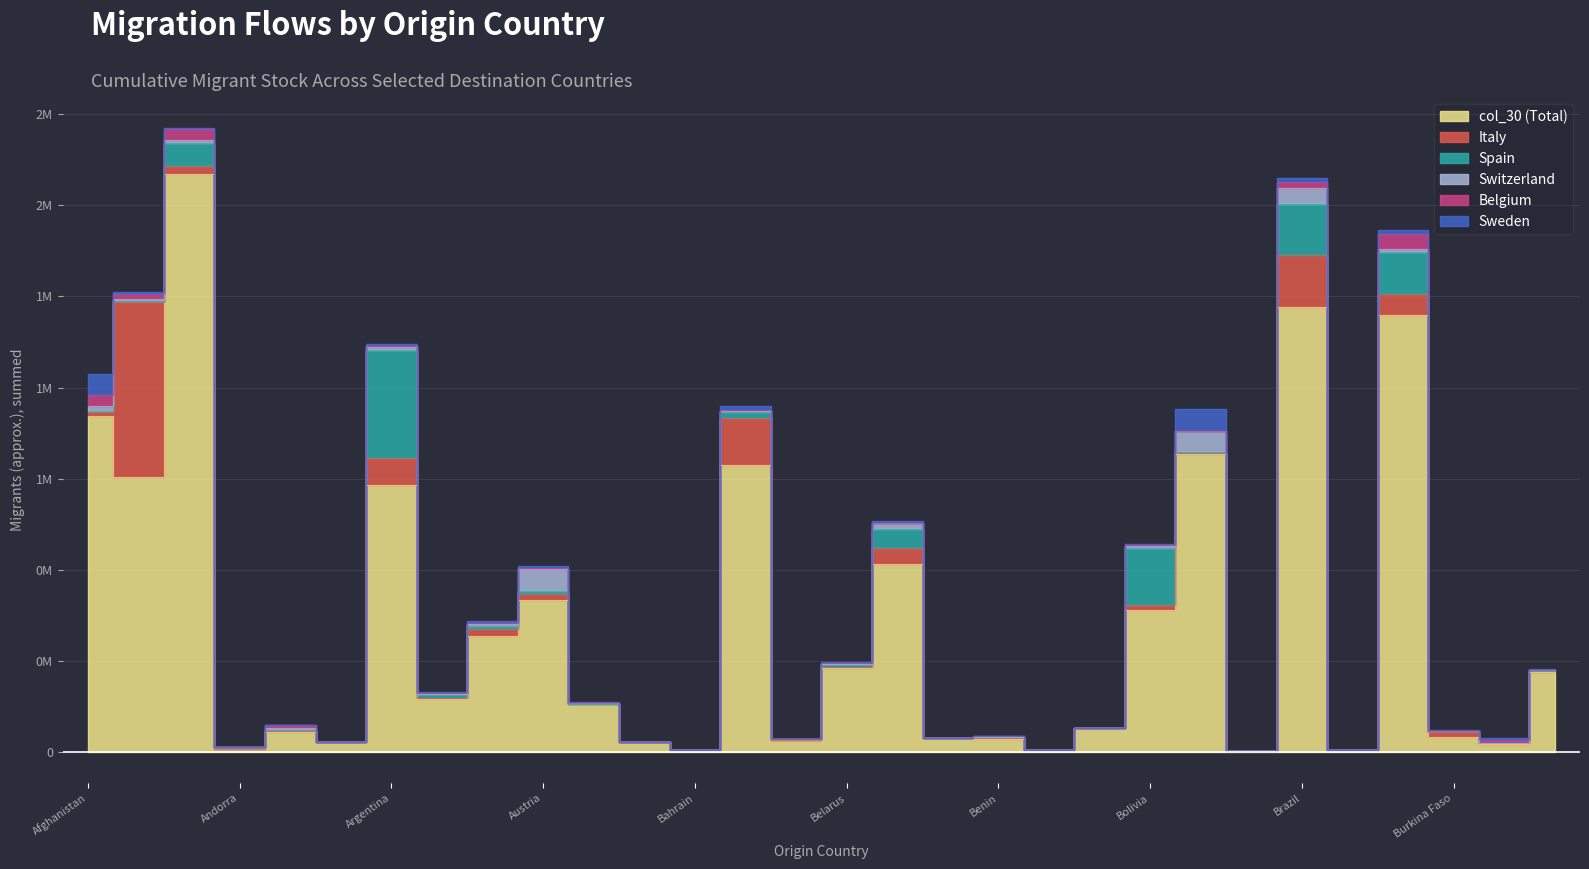

What is the label of the 2nd point from the right?

Burundi